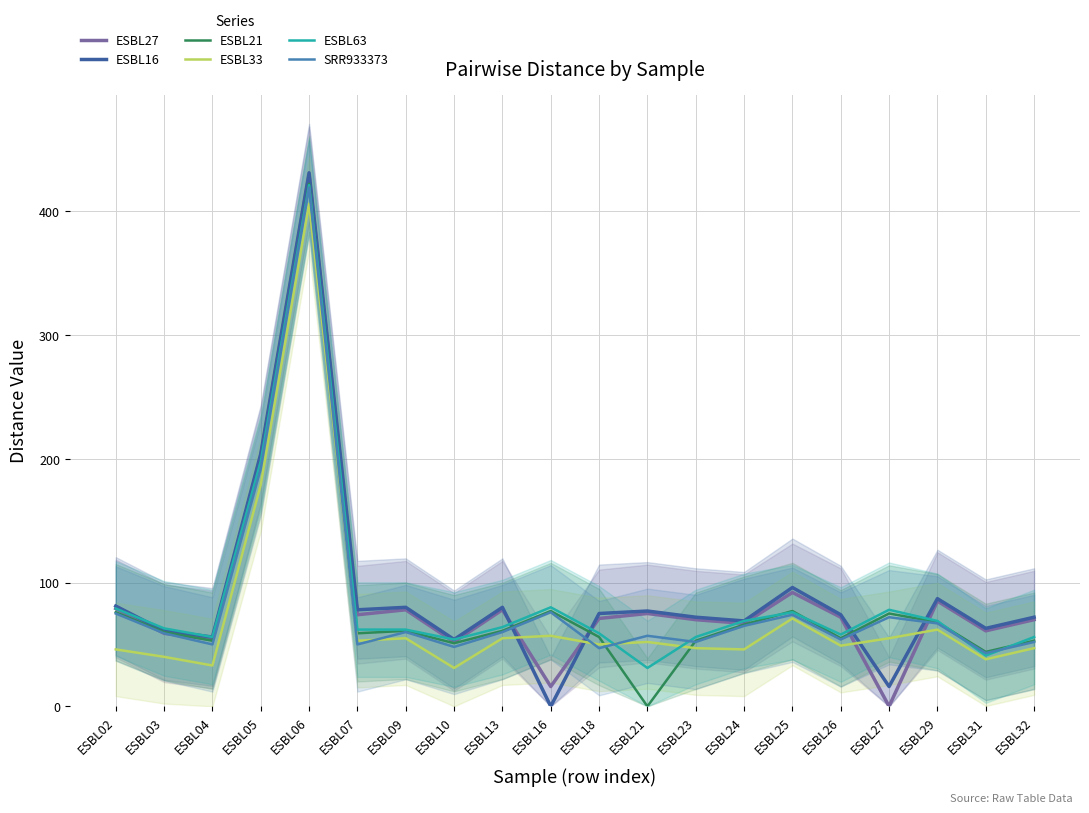

What is the spread (max minus min) of values at ESBL09?

25